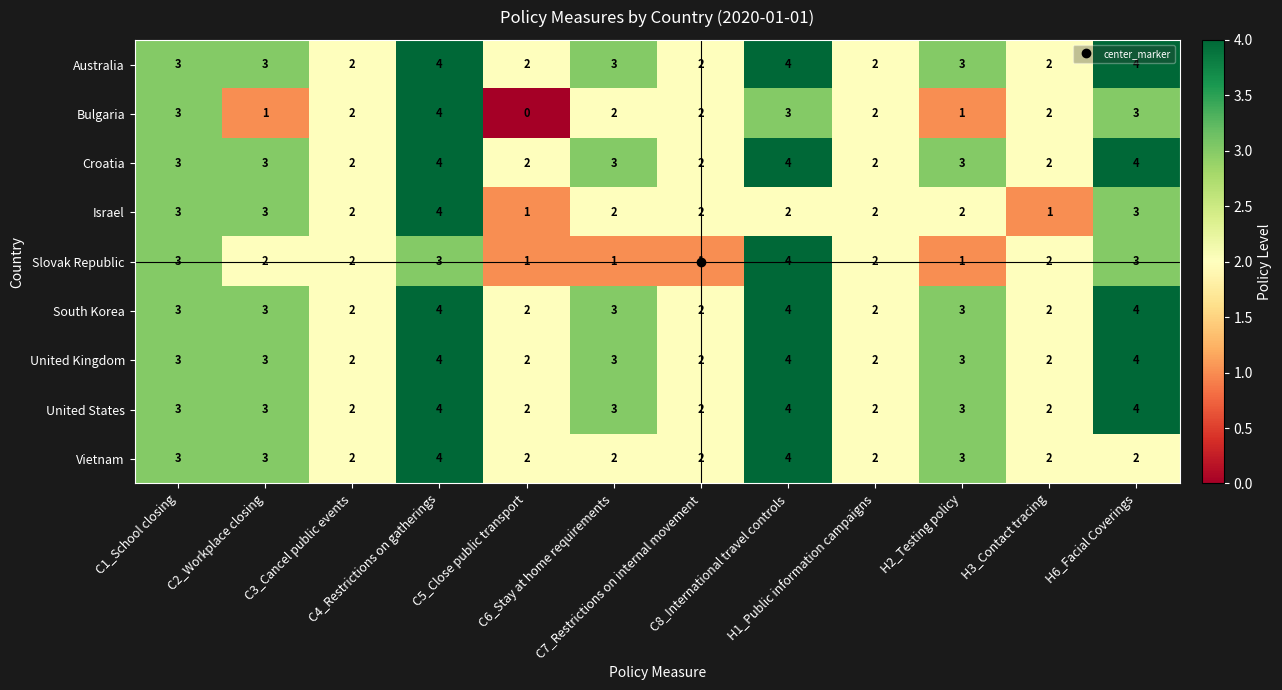

How many South Korea values are between 2 and 4?

12